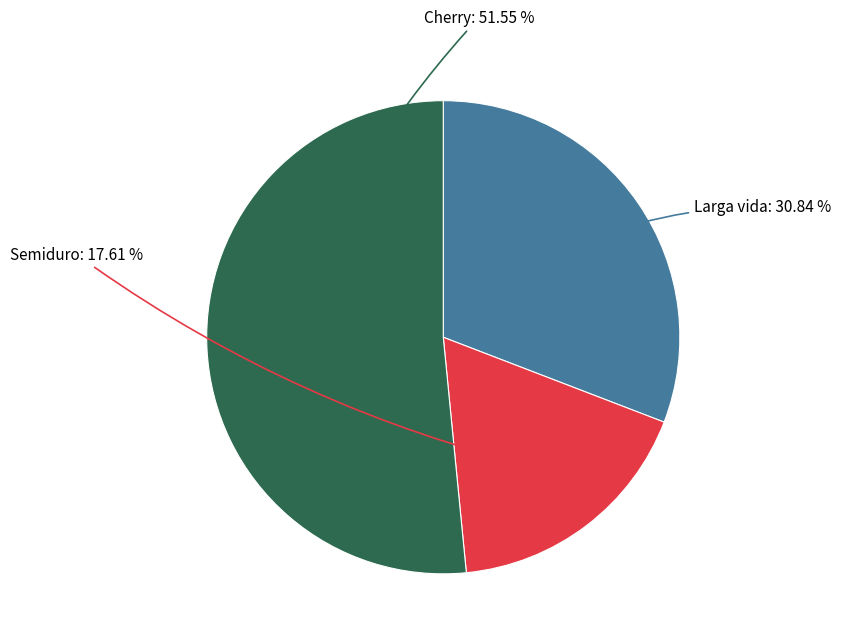

Which category has the biggest portion of the pie?

Cherry